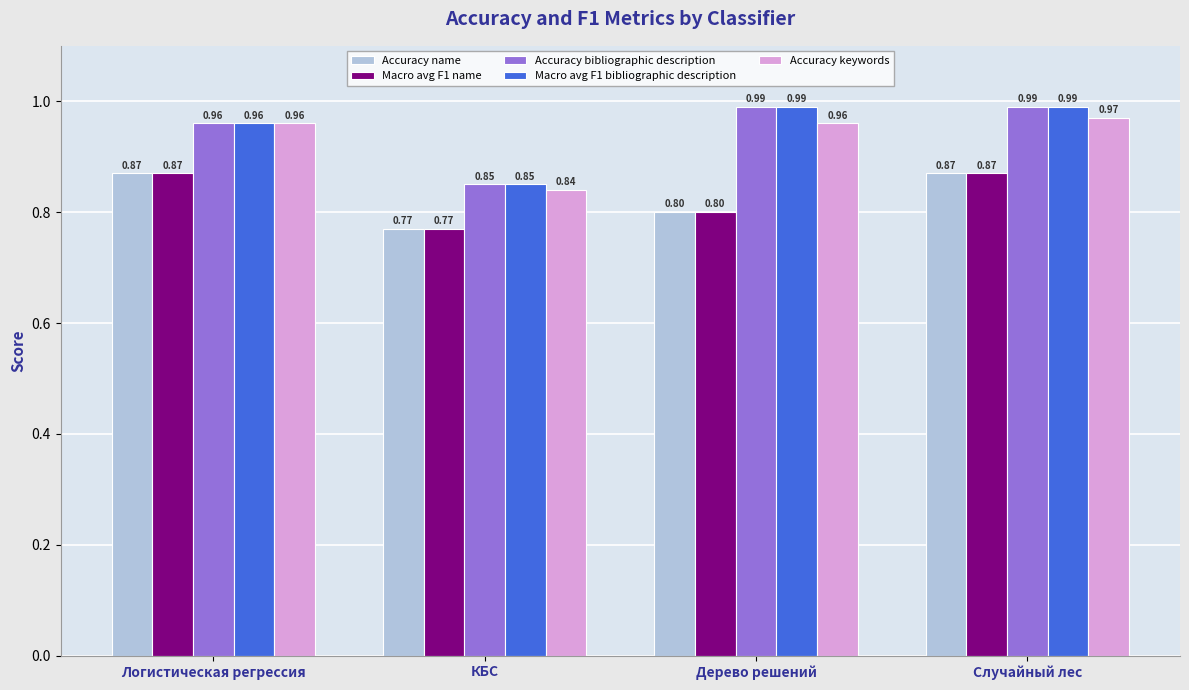

At how many categories does at least one series exceed 0?

4